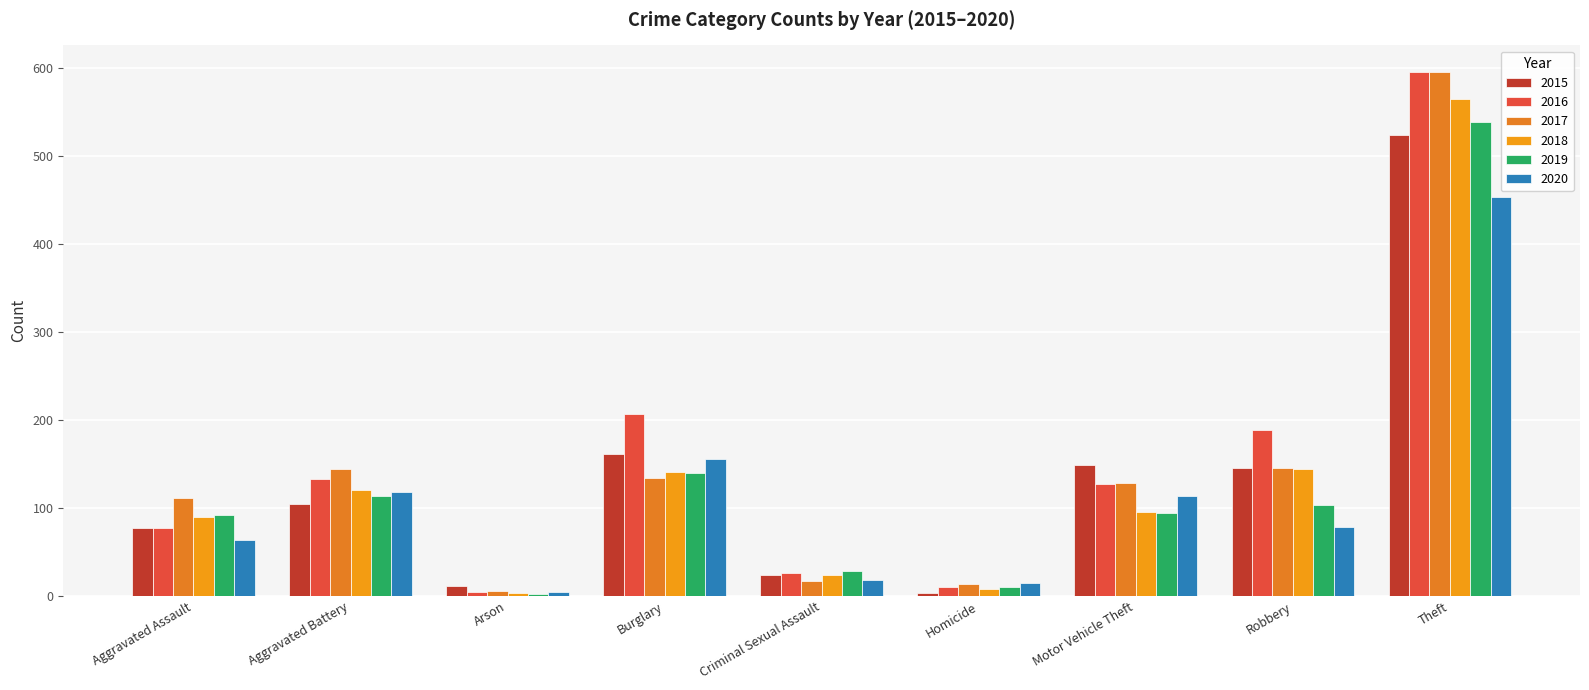

What are all the series names shown in the legend?

2015, 2016, 2017, 2018, 2019, 2020